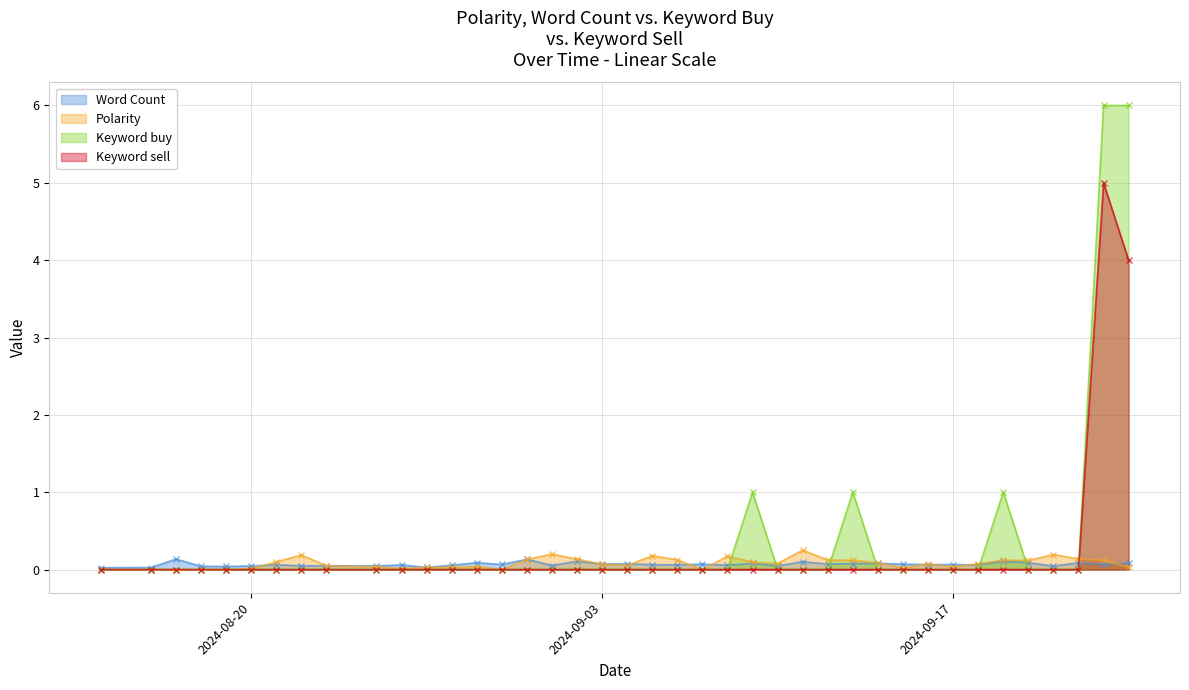

True or false: Word Count has more than 1 points higher than both neighbors.

True